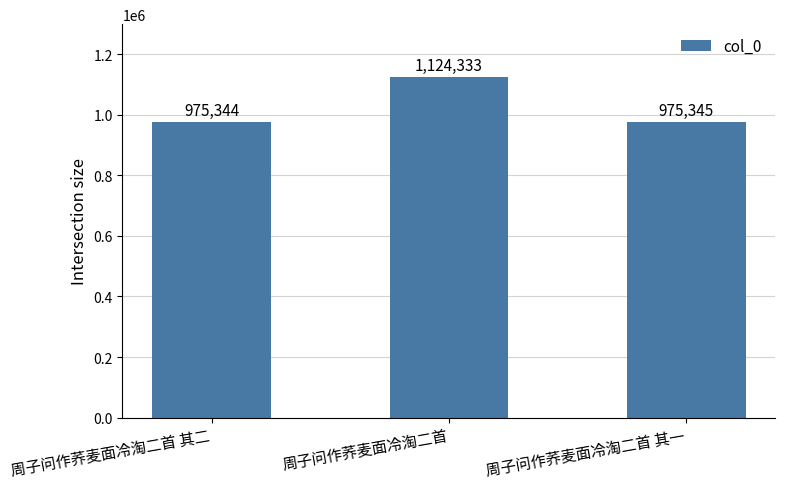

What is the label of the 2nd bar from the left?

周子问作荞麦面冷淘二首